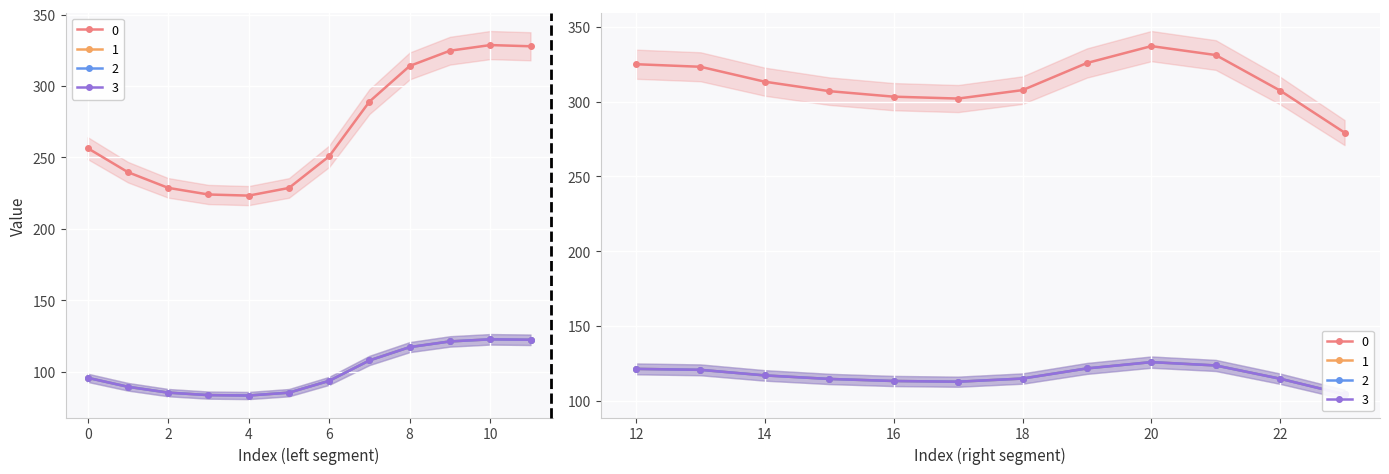

Is it true that 1 equals 95.8 at 0?

True